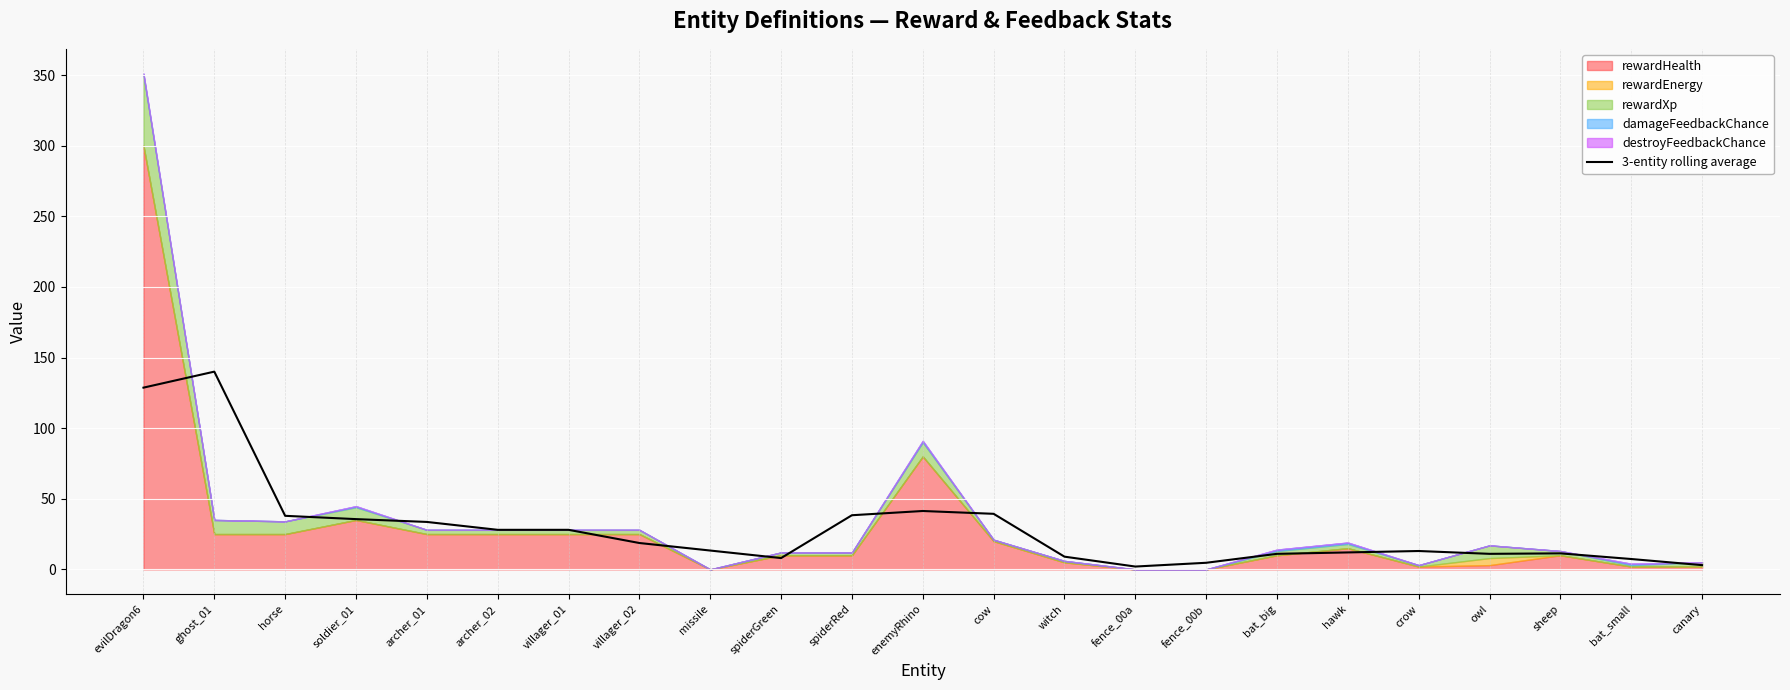

The value at owl is 18.9. True or false?

False